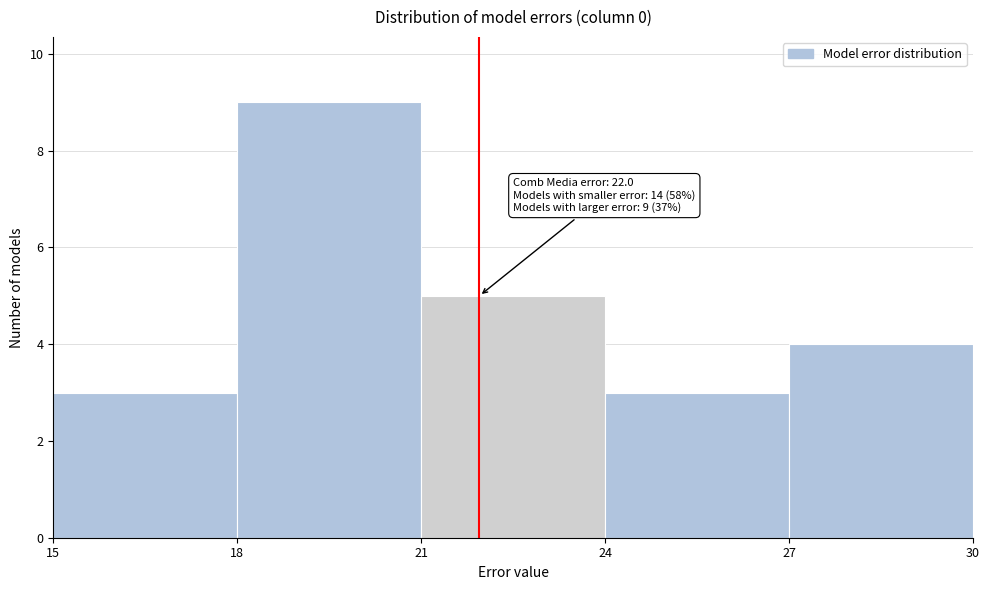

Over which range of the x-axis is the bar tallest?

18 to 21